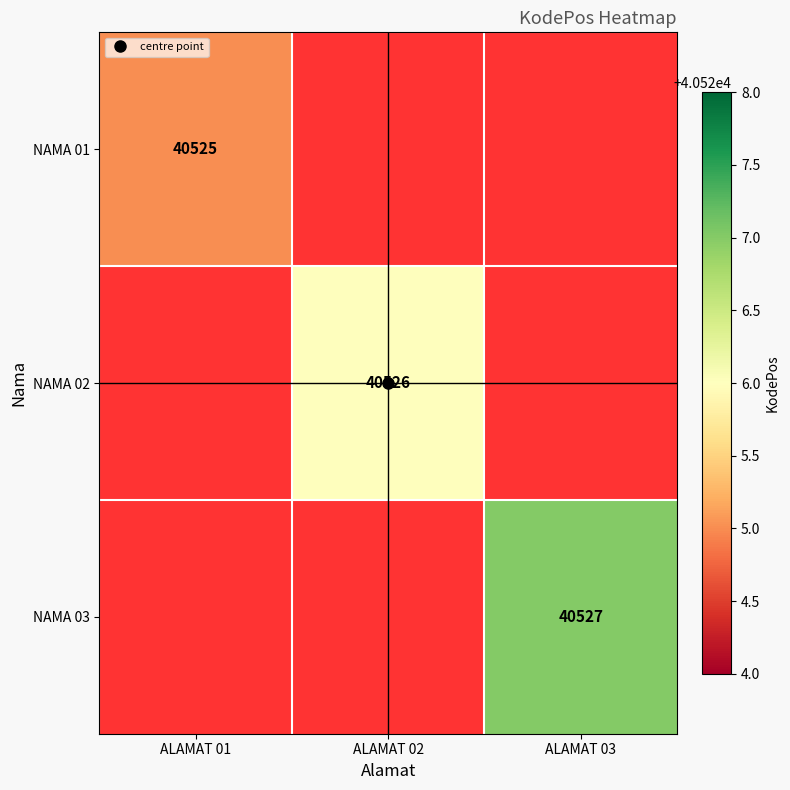

At which category does the chart reach its minimum across all series?

ALAMAT 01